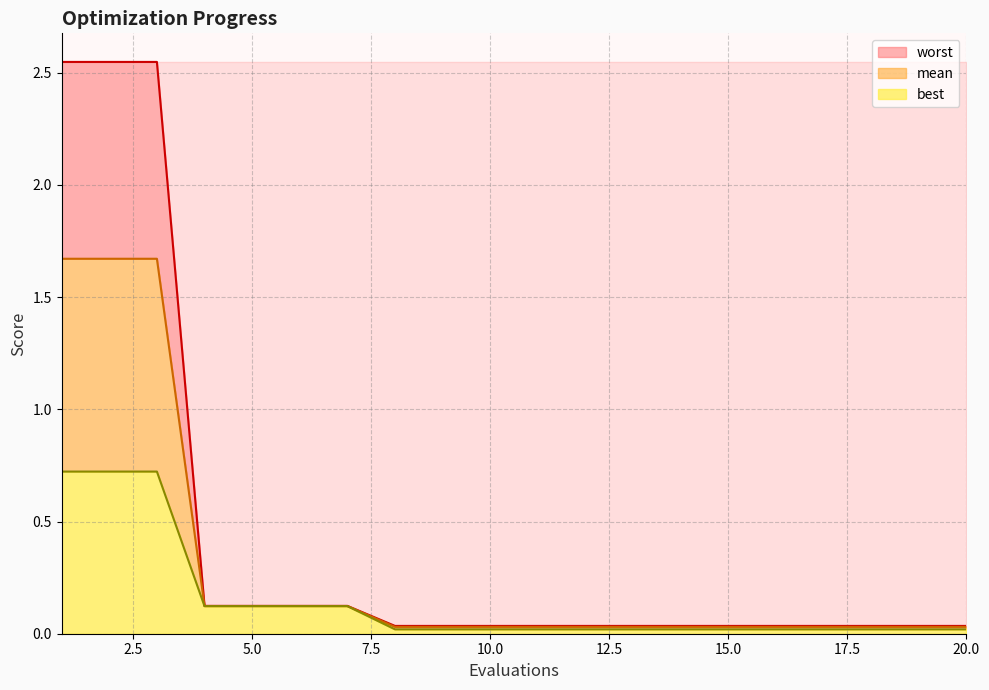

Which category has the highest value across all series?

1